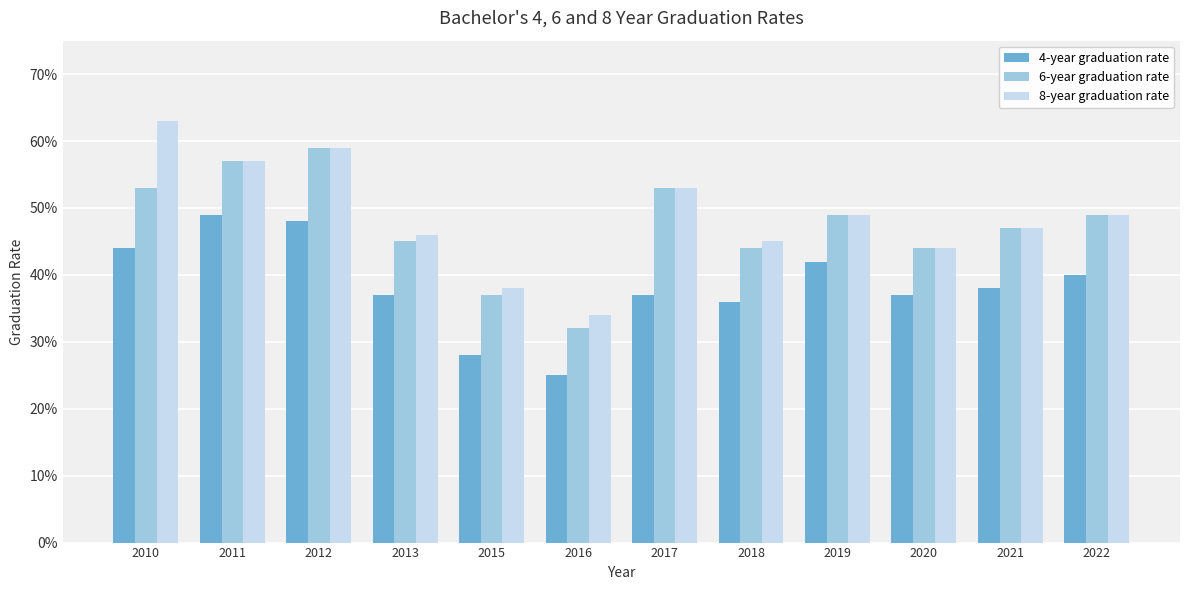

Reading right to left, transcribe all the data shown in this chart.

4-year graduation rate: 0.4	0.4	0.4	0.4	0.4	0.4	0.2	0.3	0.4	0.5	0.5	0.4
6-year graduation rate: 0.5	0.5	0.4	0.5	0.4	0.5	0.3	0.4	0.5	0.6	0.6	0.5
8-year graduation rate: 0.5	0.5	0.4	0.5	0.5	0.5	0.3	0.4	0.5	0.6	0.6	0.6